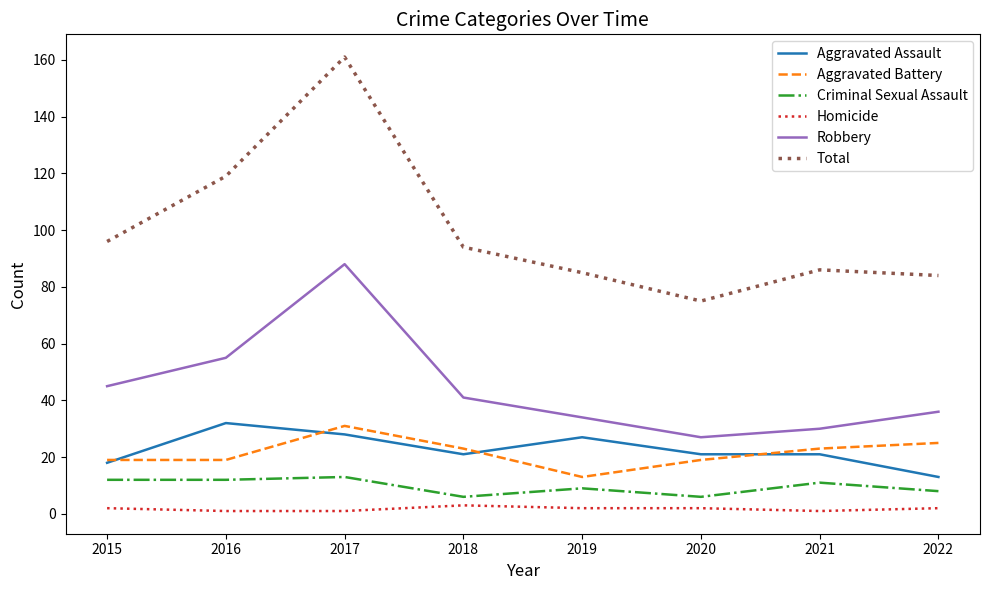

What is the difference between the maximum and minimum values in the Aggravated Assault series?

19